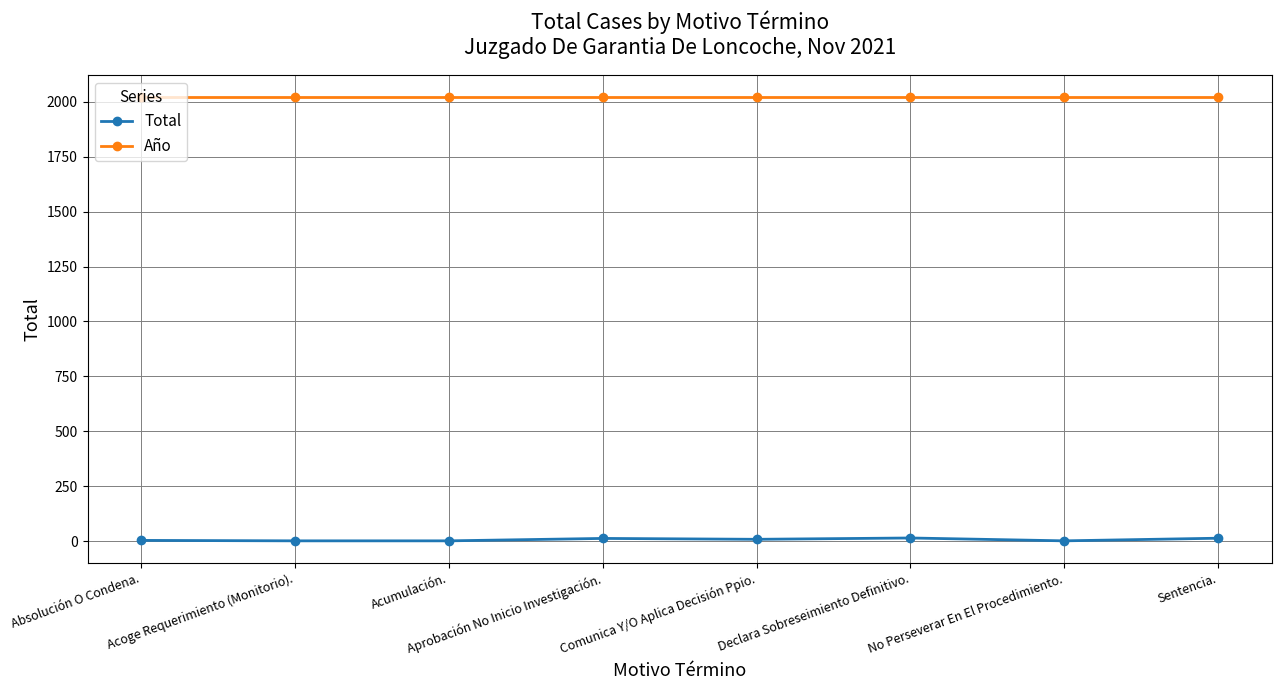

What position from the right is No Perseverar En El Procedimiento.?

2